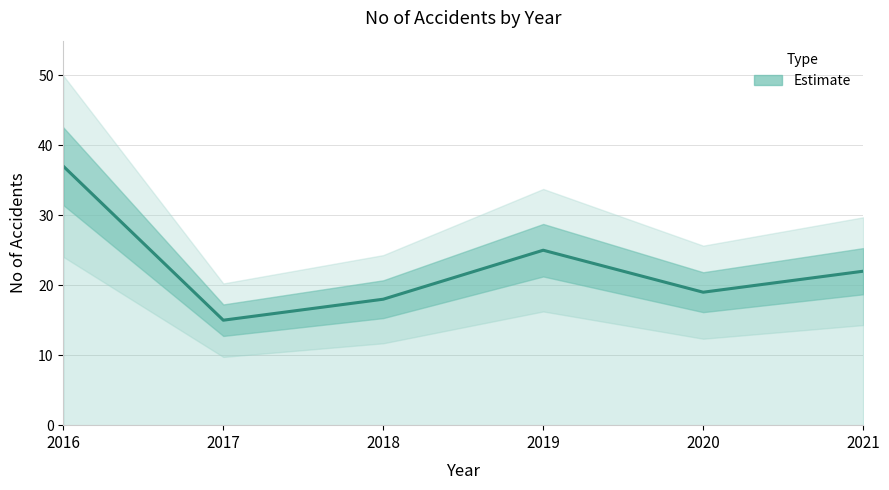

How many lines are shown in the chart?

1